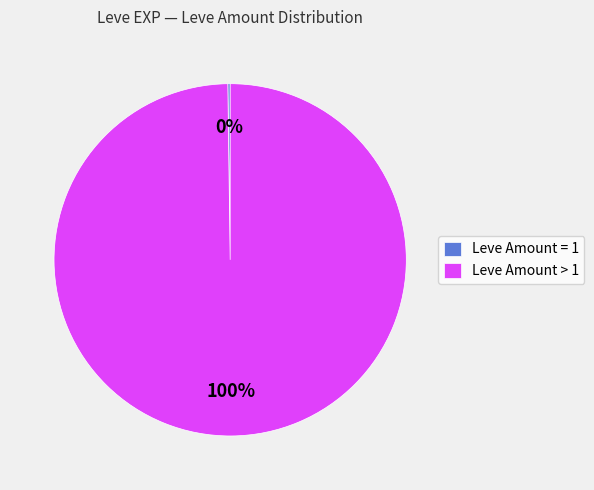

The Leve Amount > 1 slice represents 100% of the pie. True or false?

True